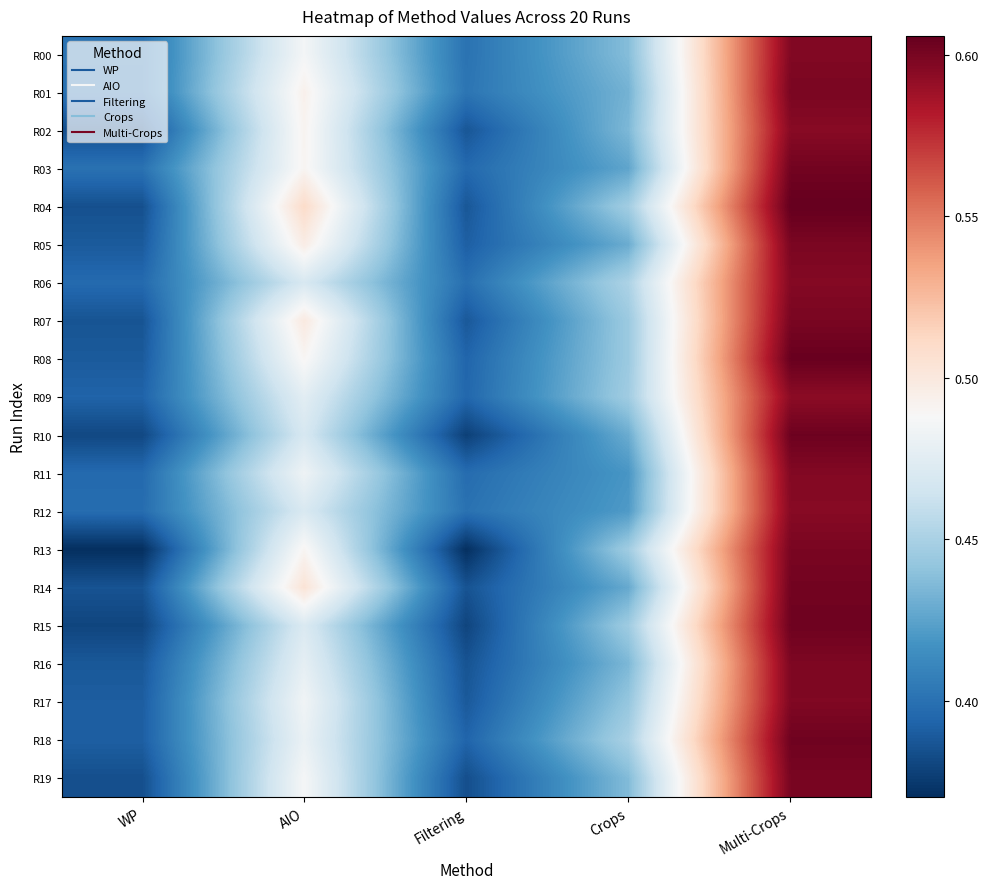

Which has a higher value, Multi-Crops or Crops?

Multi-Crops